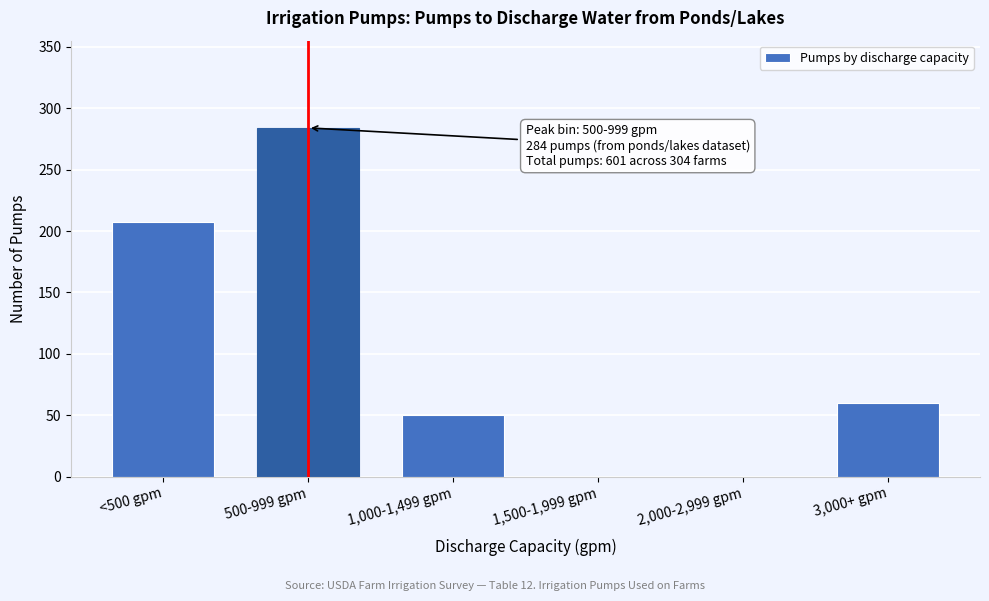

Reading left to right, list all the values displayed in this chart.

<500 gpm=207	500-999 gpm=284	1,000-1,499 gpm=50	1,500-1,999 gpm=0	2,000-2,999 gpm=0	3,000+ gpm=60